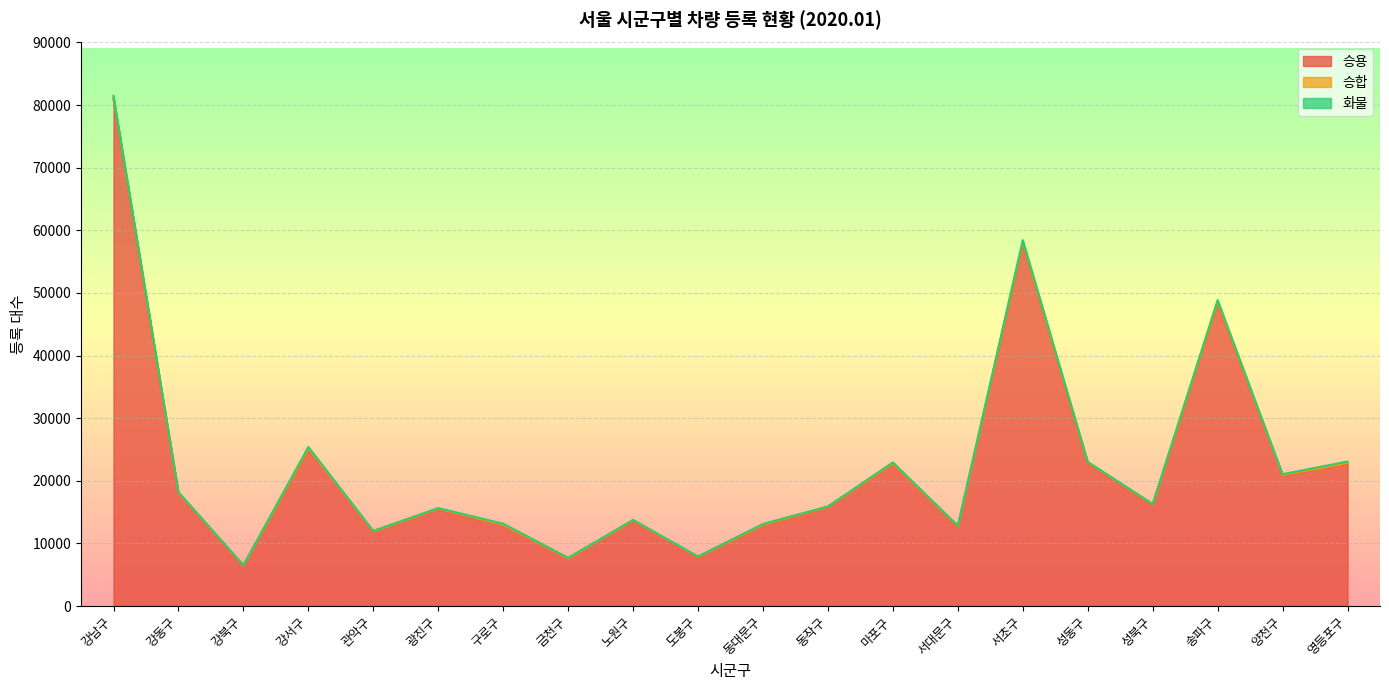

Is it true that 승합 equals 84 at 성북구?

True